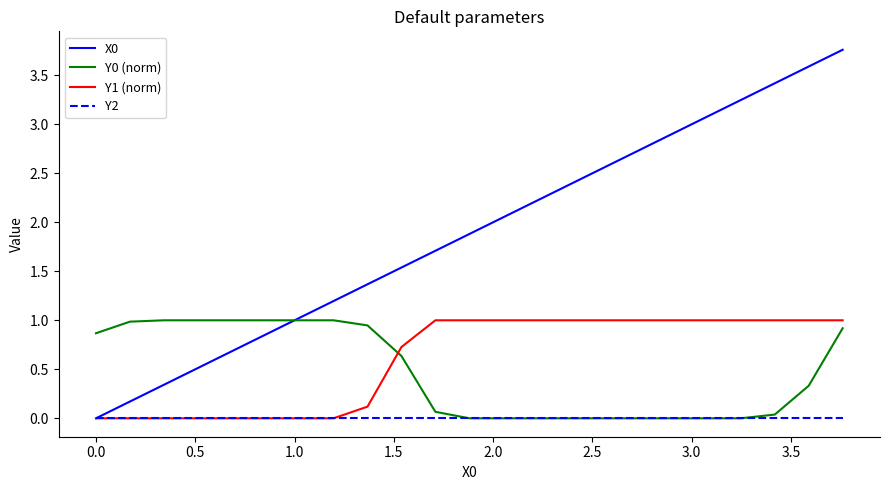

List the series in order of their peak value, highest first.

X0, Y0 (norm), Y1 (norm), Y2